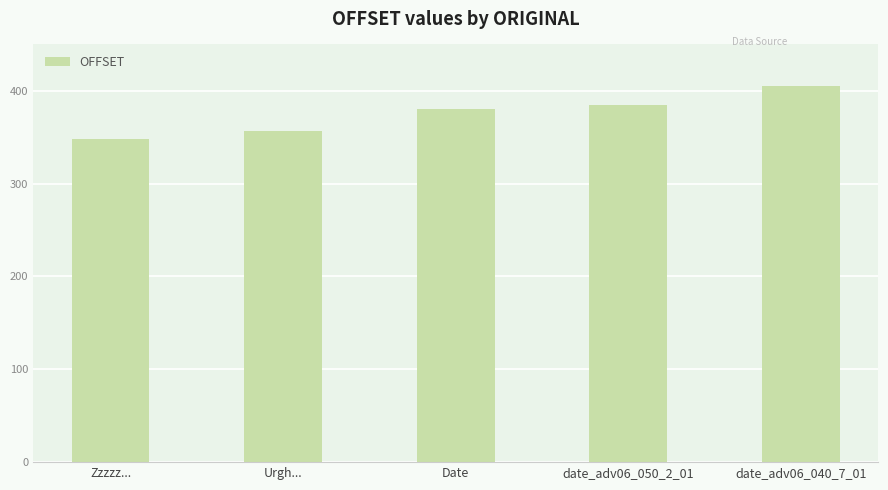

What is the value of the 4th bar from the left?

385